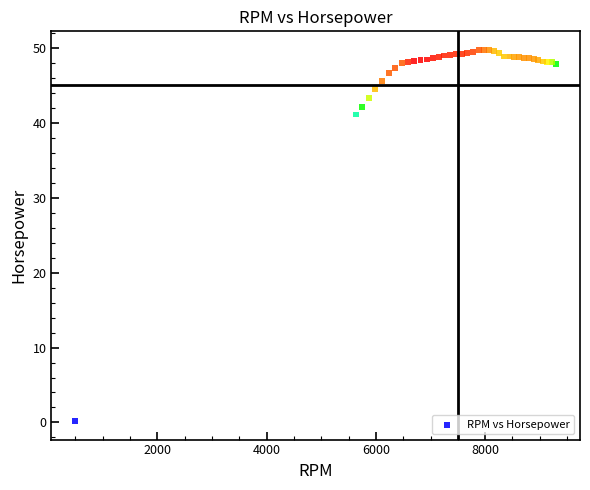

What Y value in the scatter plot is closest to 24?

41.1